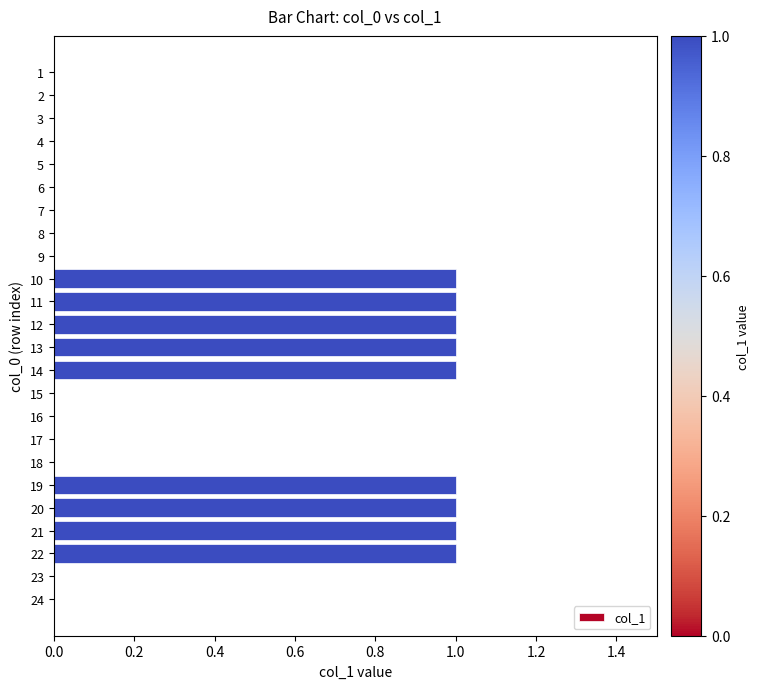

What is the sum of all values?

9